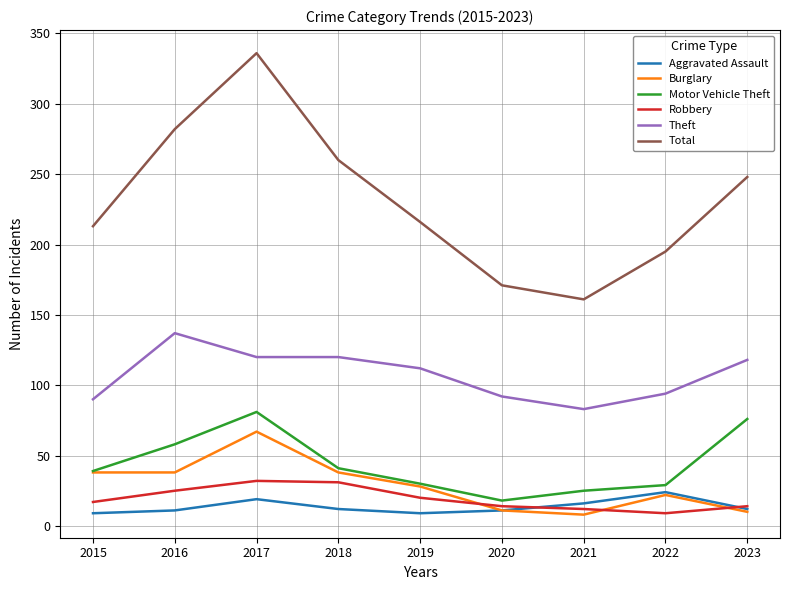

Where is Aggravated Assault nearest to the value 16?

2021